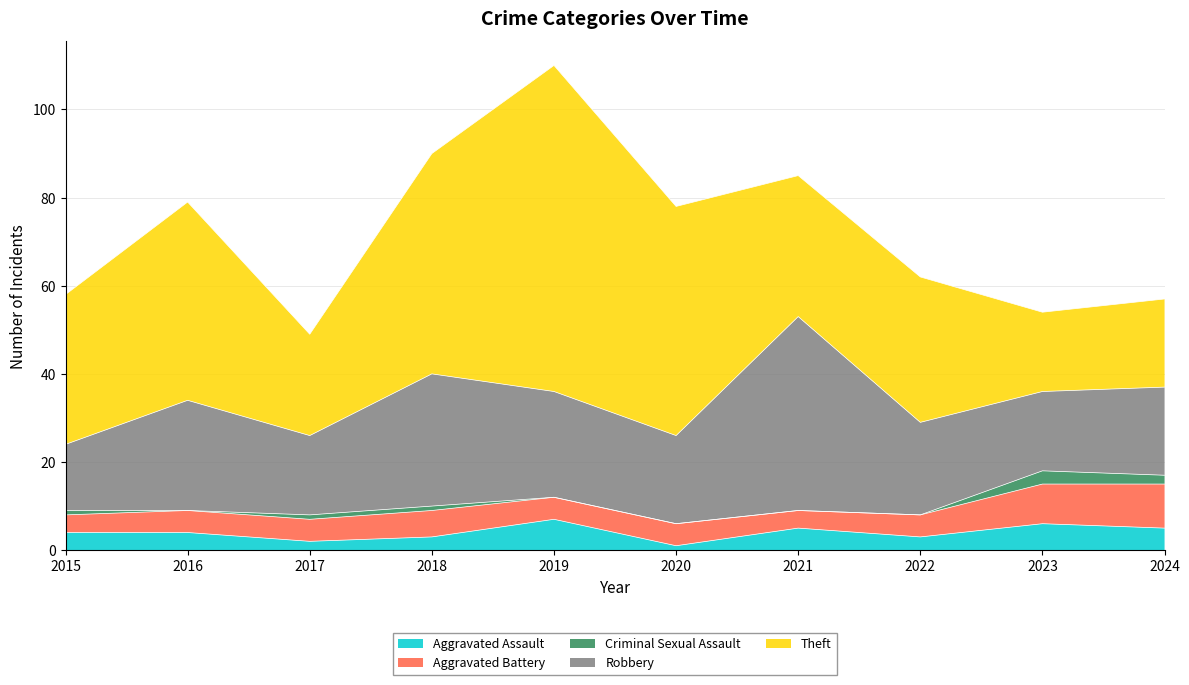

True or false: Criminal Sexual Assault has more than 1 points higher than both neighbors.

False